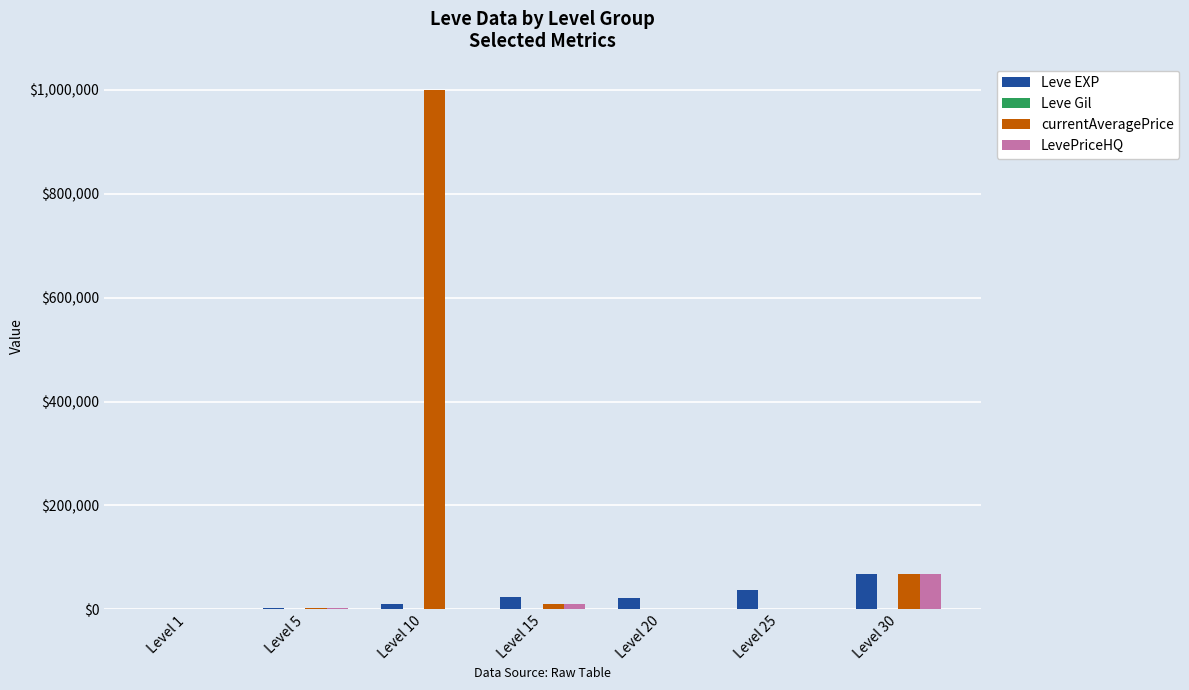

What is the spread (max minus min) of values at Level 5?

3461.0